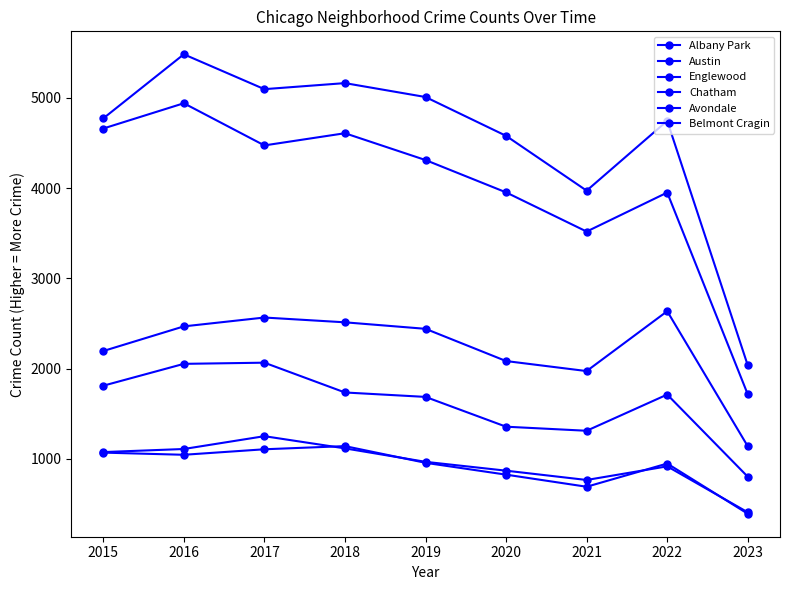

Reading right to left, what are all the values shown in this chart?

Albany Park: 2023=409	2022=918	2021=767	2020=870	2019=968	2018=1117	2017=1252	2016=1110	2015=1076
Austin: 2023=2036	2022=4744	2021=3971	2020=4578	2019=5008	2018=5162	2017=5095	2016=5481	2015=4771
Englewood: 2023=1715	2022=3950	2021=3518	2020=3952	2019=4310	2018=4607	2017=4472	2016=4939	2015=4659
Chatham: 2023=1140	2022=2636	2021=1973	2020=2084	2019=2441	2018=2513	2017=2566	2016=2468	2015=2195
Avondale: 2023=393	2022=949	2021=692	2020=826	2019=957	2018=1142	2017=1107	2016=1046	2015=1070
Belmont Cragin: 2023=803	2022=1713	2021=1312	2020=1357	2019=1687	2018=1736	2017=2066	2016=2053	2015=1811